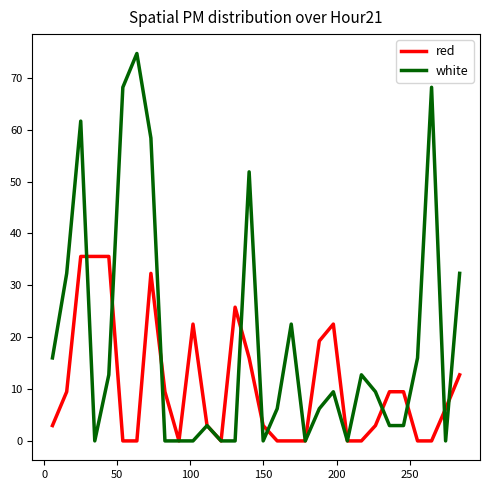

List the series in order of their peak value, highest first.

white, red